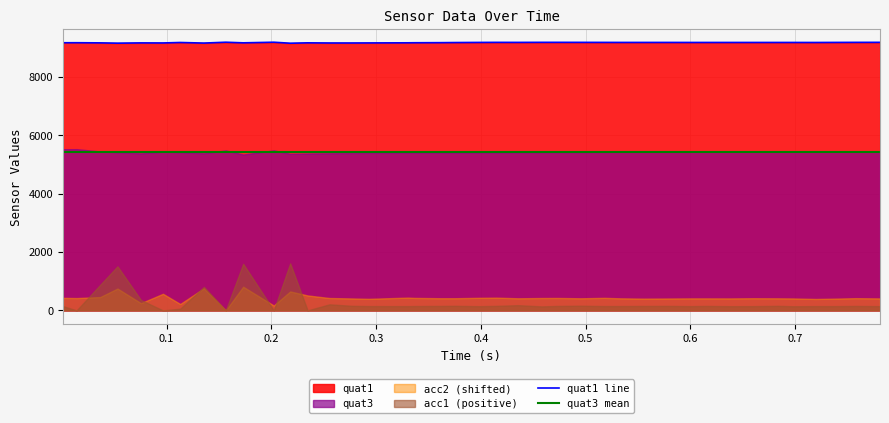

At how many categories does at least one series exceed 9112?

40